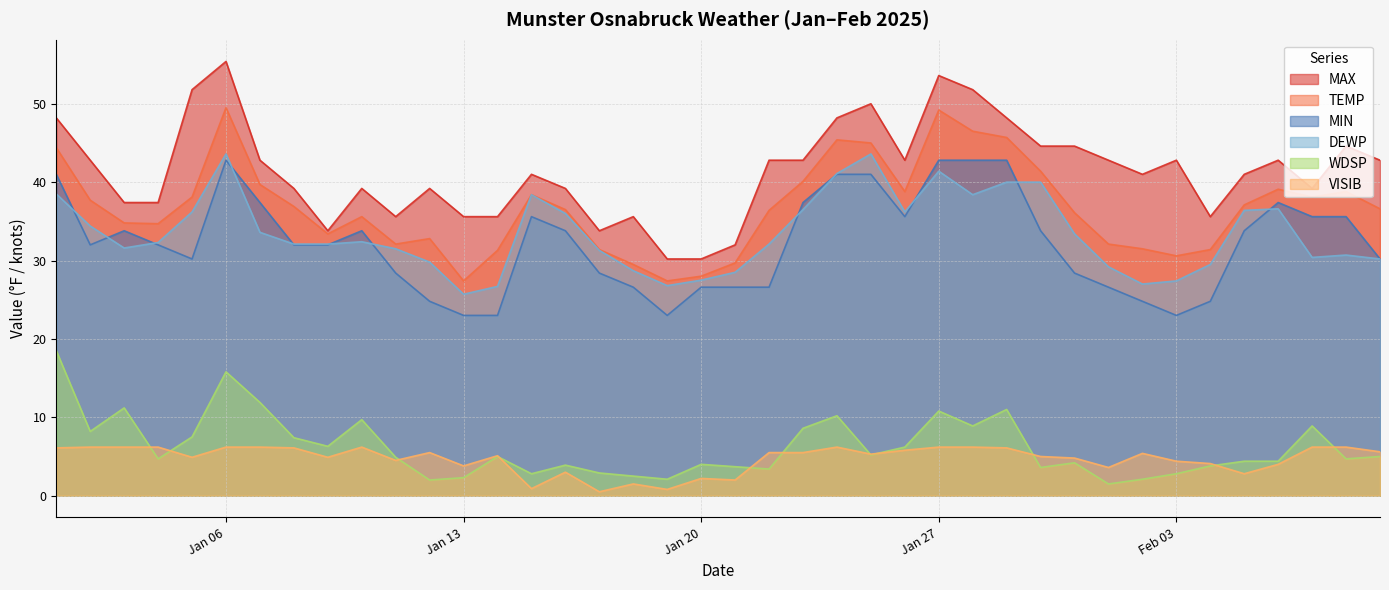

Is it true that DEWP equals 46.4 at 2025-02-09?

False